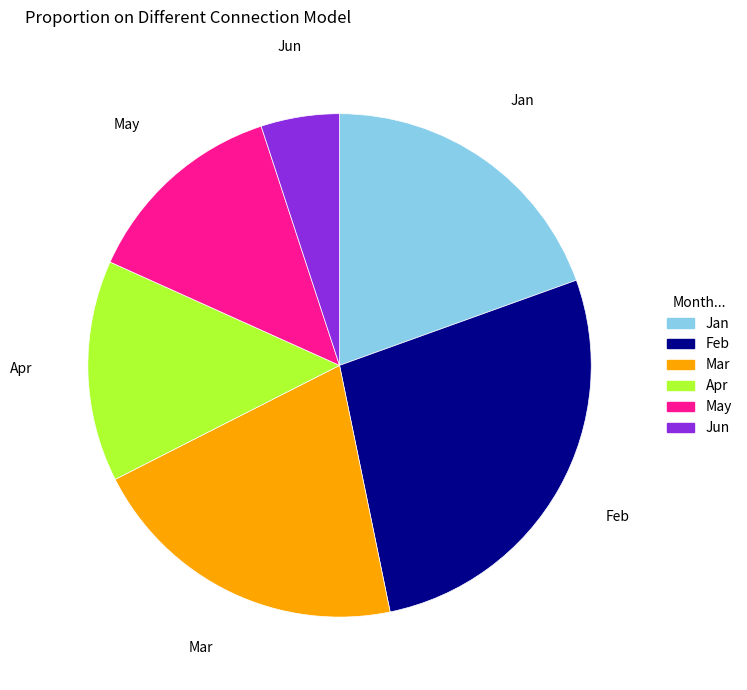

Is the sum of Mar and May greater than half?

No